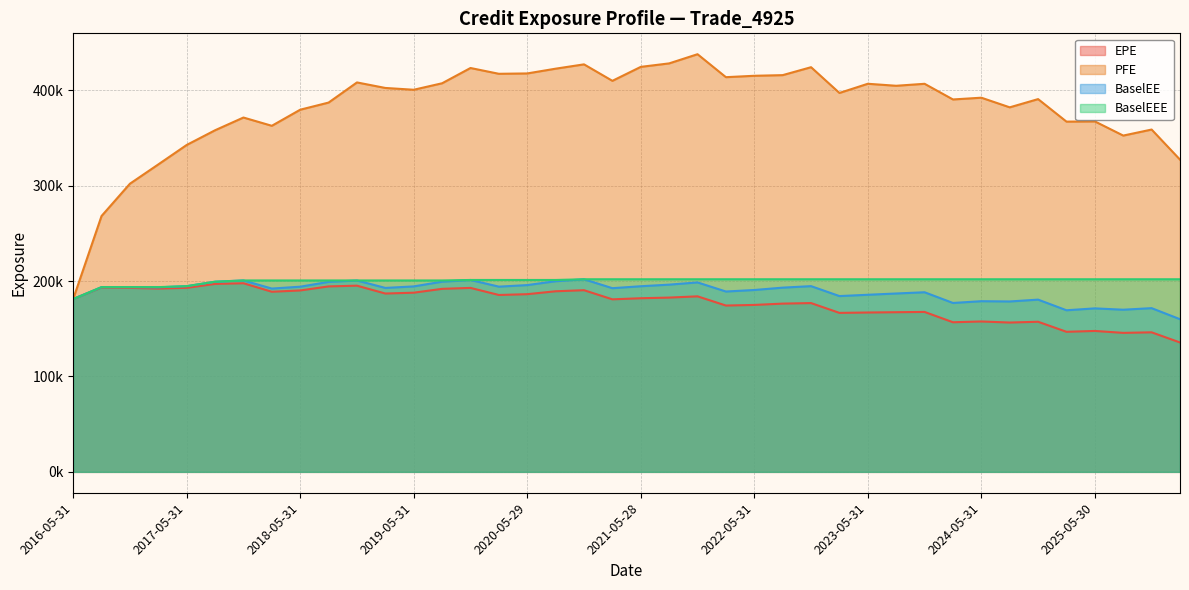

What is the total value across all series at 2024-08-30?

919099